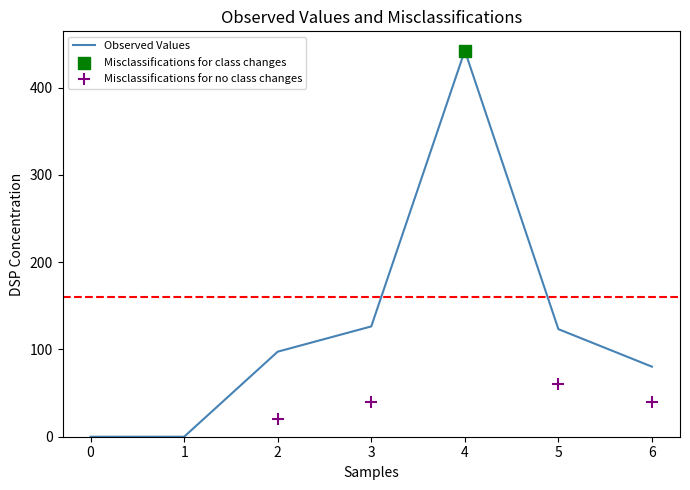

The value of Observed Values at 0 is 0.0. True or false?

True